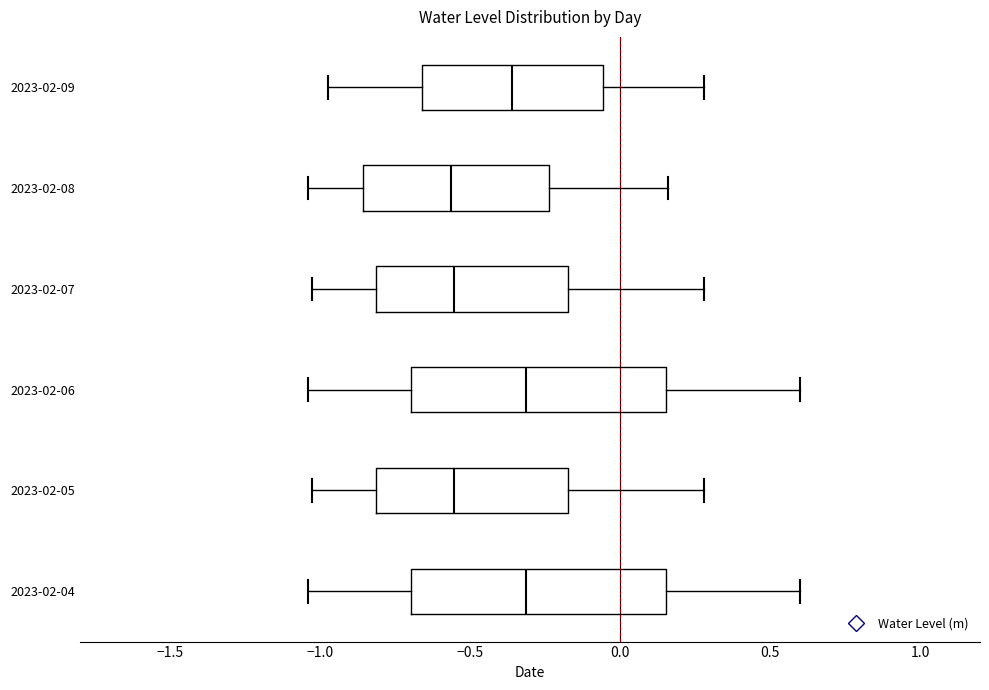

Reading bottom to top, read every box against the x-axis: the position of its median line, the range the box covers, and the ends of its whiskers. The values are not printed on the chart, so give them approximately, as read against the axis.

2023-02-04: median -0.30, box -0.70 to 0.15, whiskers -1.05 to 0.60
2023-02-05: median -0.55, box -0.80 to -0.15, whiskers -1.05 to 0.30
2023-02-06: median -0.30, box -0.70 to 0.15, whiskers -1.05 to 0.60
2023-02-07: median -0.55, box -0.80 to -0.15, whiskers -1.05 to 0.30
2023-02-08: median -0.55, box -0.85 to -0.25, whiskers -1.05 to 0.15
2023-02-09: median -0.35, box -0.65 to -0.05, whiskers -0.95 to 0.30